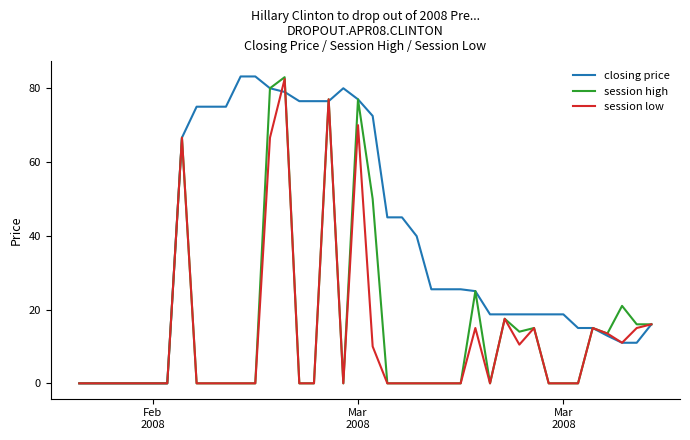

What is the maximum value for session low?

82.5